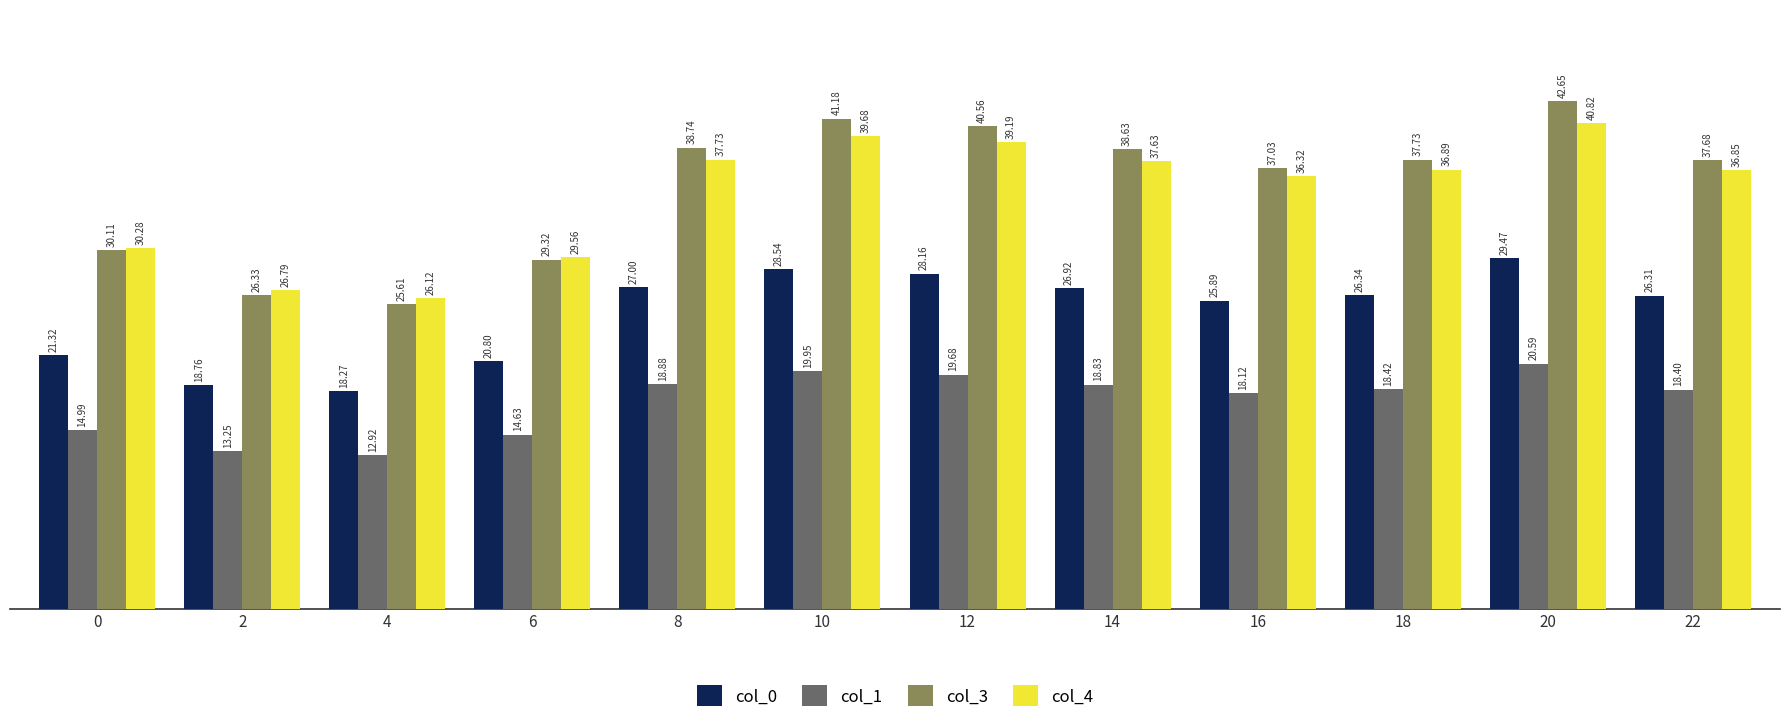

Is the value of col_0 at 12 greater than the value of col_3 at 2?

Yes